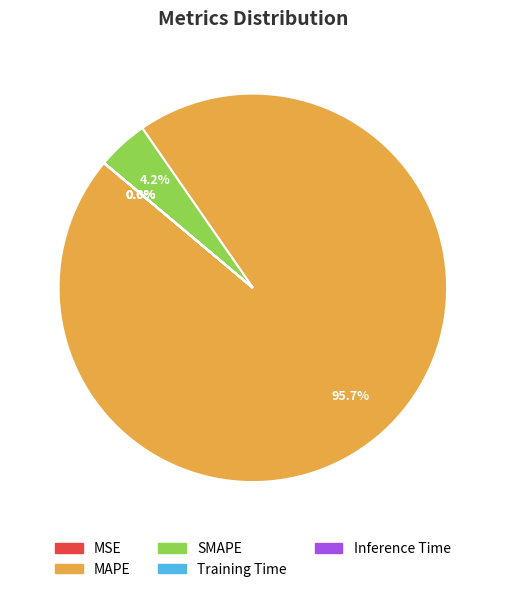

Is there a majority slice in this chart?

Yes